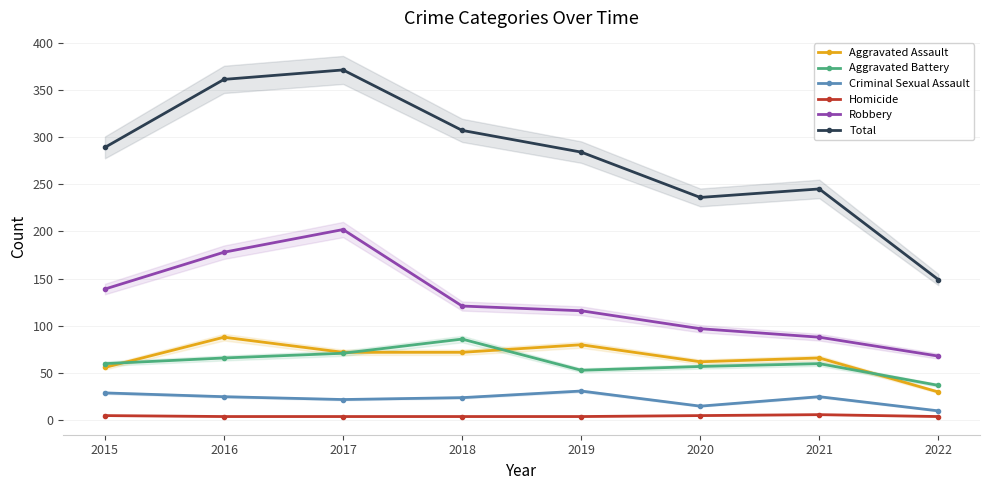

Reading left to right, transcribe all the data shown in this chart.

Aggravated Assault: 2015=56	2016=88	2017=72	2018=72	2019=80	2020=62	2021=66	2022=30
Aggravated Battery: 2015=60	2016=66	2017=71	2018=86	2019=53	2020=57	2021=60	2022=37
Criminal Sexual Assault: 2015=29	2016=25	2017=22	2018=24	2019=31	2020=15	2021=25	2022=10
Homicide: 2015=5	2016=4	2017=4	2018=4	2019=4	2020=5	2021=6	2022=4
Robbery: 2015=139	2016=178	2017=202	2018=121	2019=116	2020=97	2021=88	2022=68
Total: 2015=289	2016=361	2017=371	2018=307	2019=284	2020=236	2021=245	2022=149